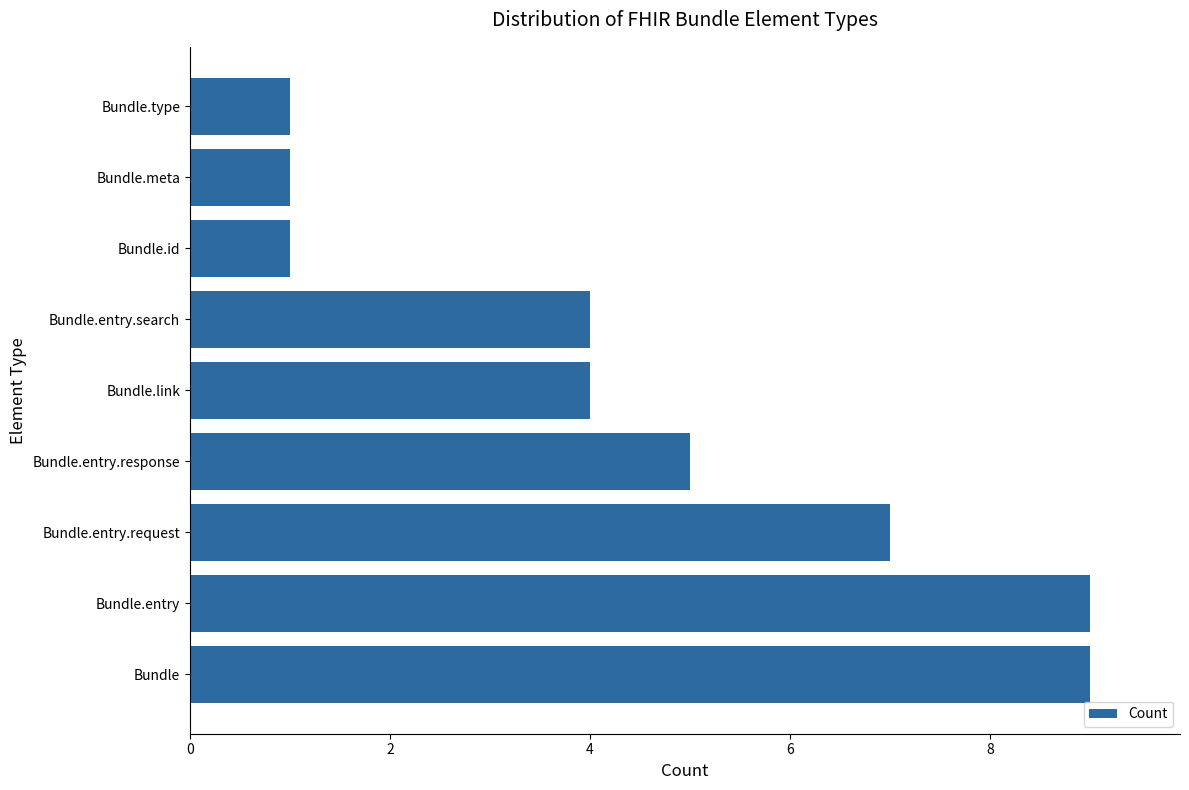

Is it true that the value at Bundle.entry.request is 7?

True